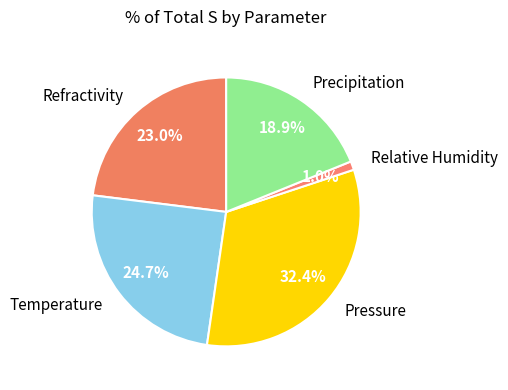

What is the total percentage of Refractivity and Pressure?

55.4%